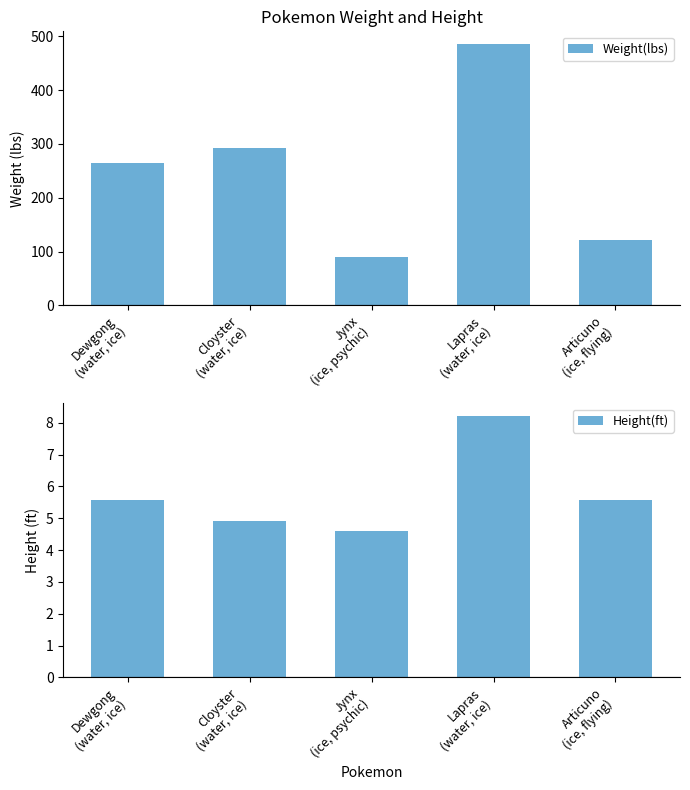

How many bars are there in total?

10